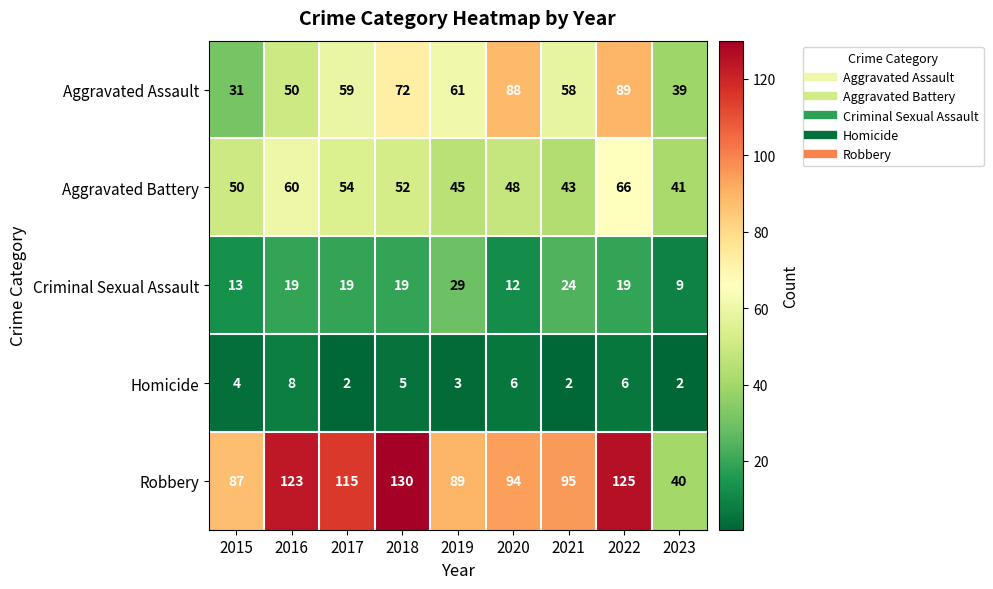

What is the smallest value displayed?

2